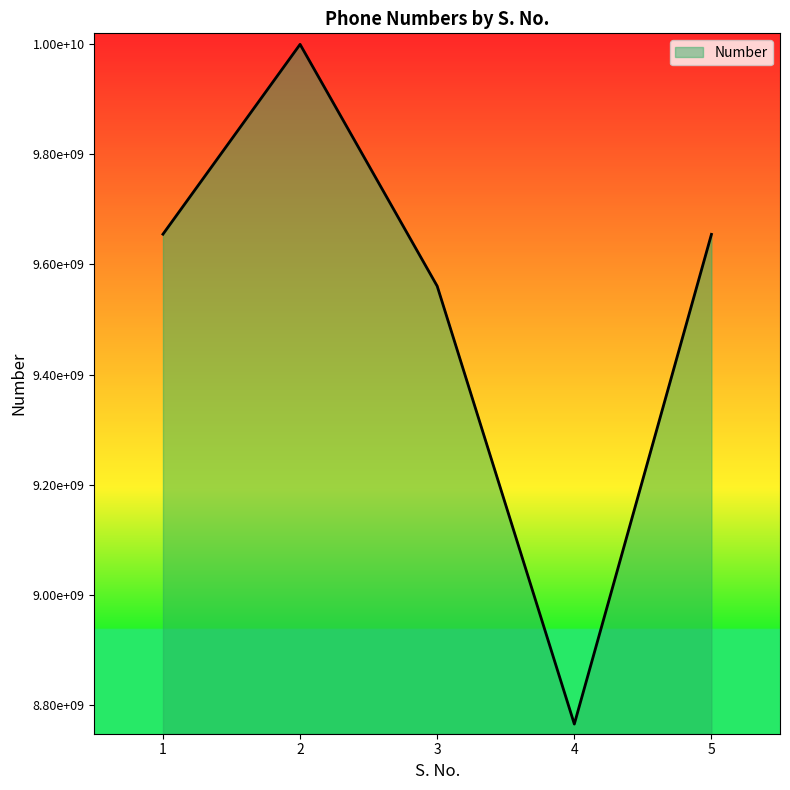

What is the difference between the maximum and minimum values?

1232702430